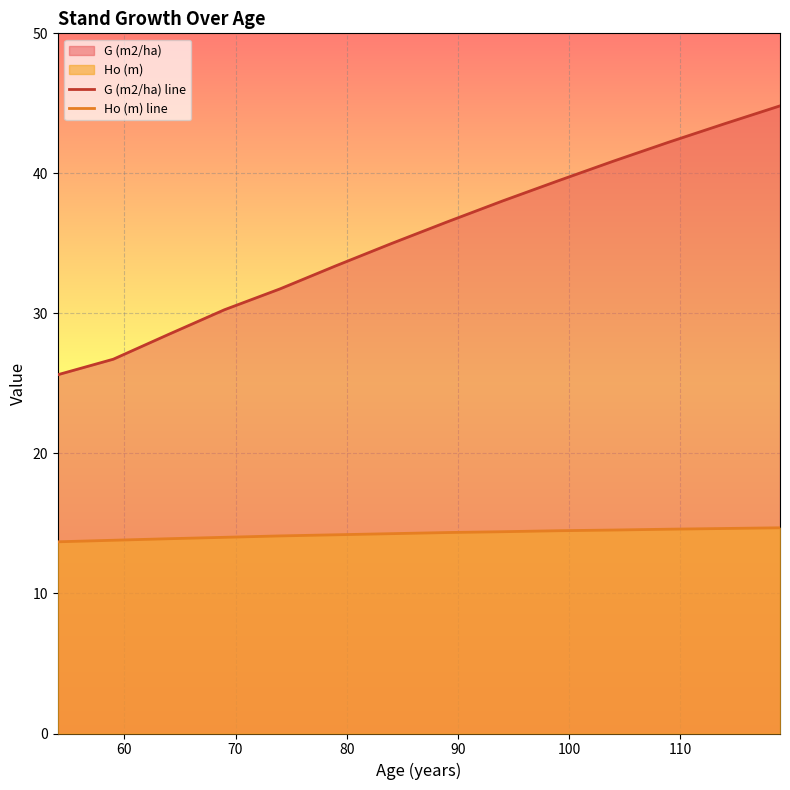

How many data points in G (m2/ha) line are less than 36?

7